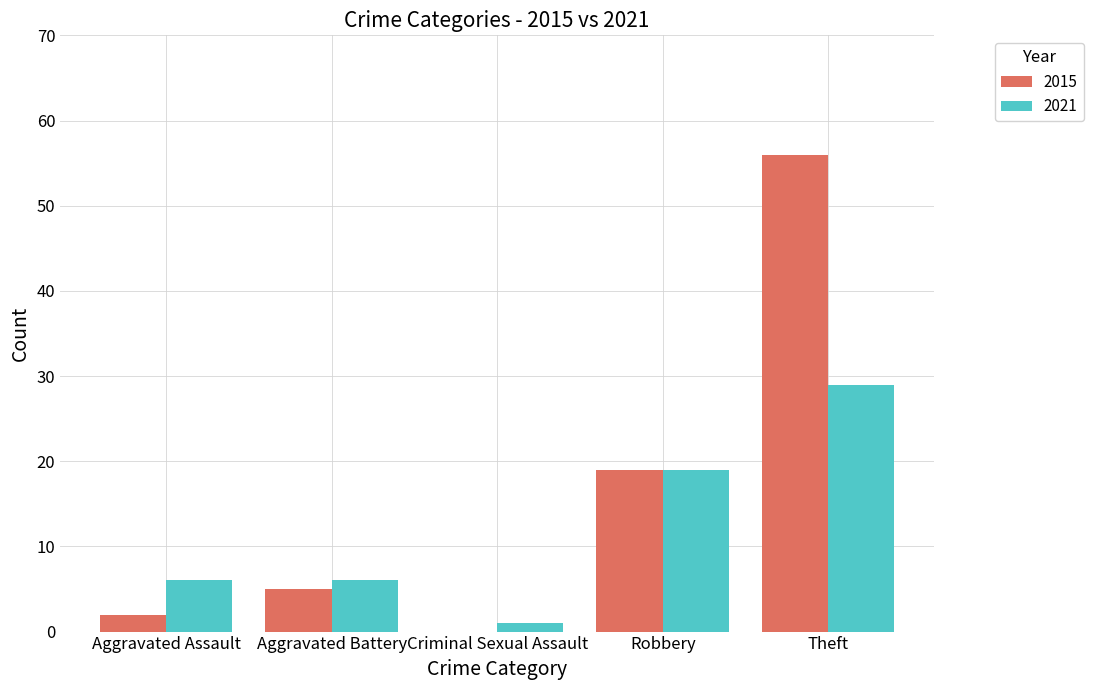

Which label corresponds to the largest value in the chart?

Theft